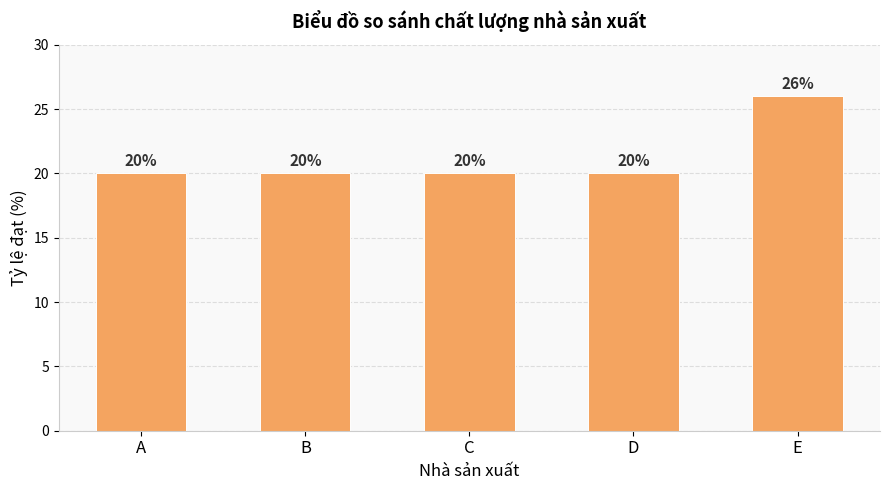

What is the approximate value at D?

20